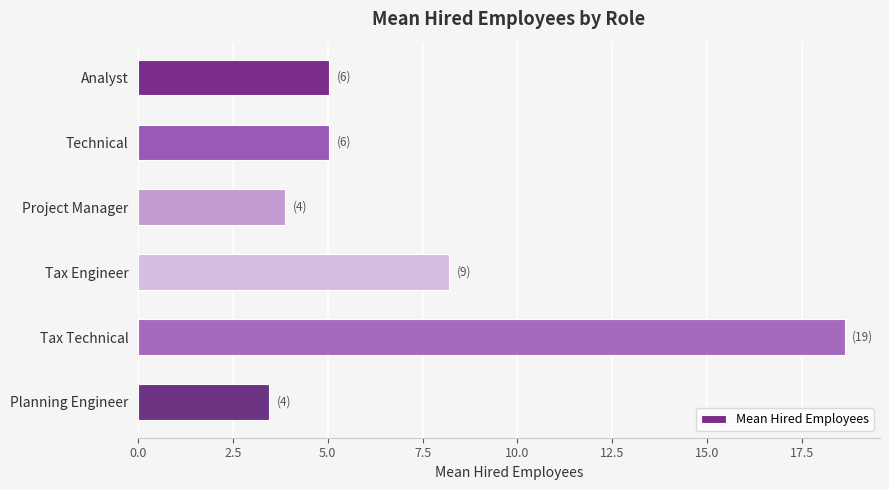

Reading bottom to top, extract all data points from this chart.

Planning Engineer=3.5	Tax Technical=18.6	Tax Engineer=8.2	Project Manager=3.9	Technical=5.0	Analyst=5.0